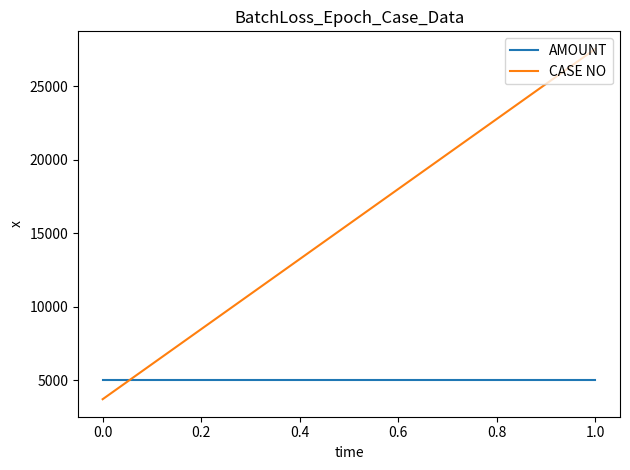

How many data points in CASE NO are less than 27560?

1